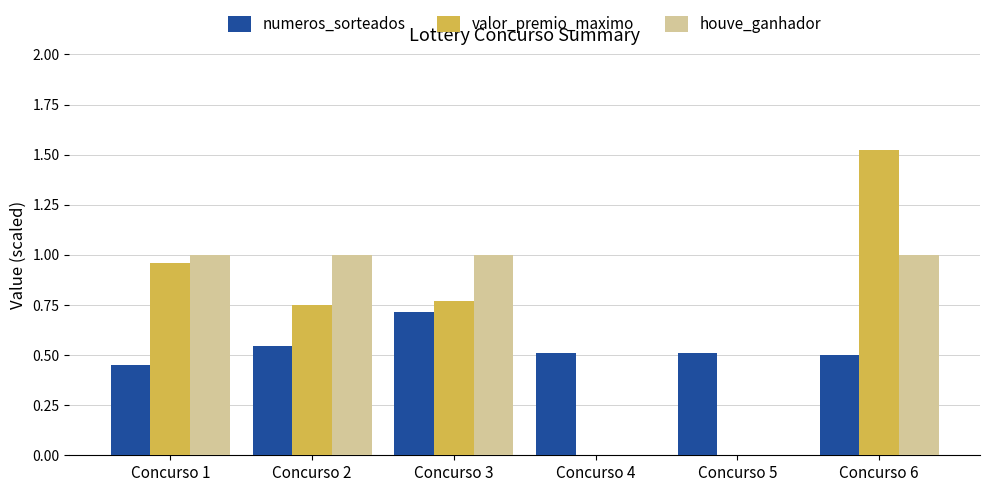

At which category is the sum across all series the highest?

Concurso 6